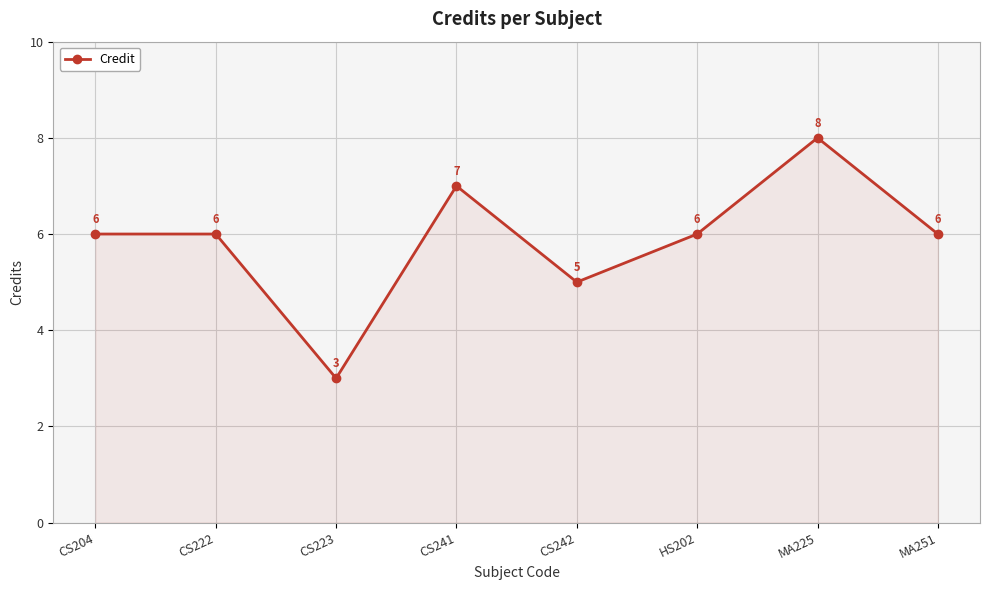

How many distinct data groups are displayed?

1